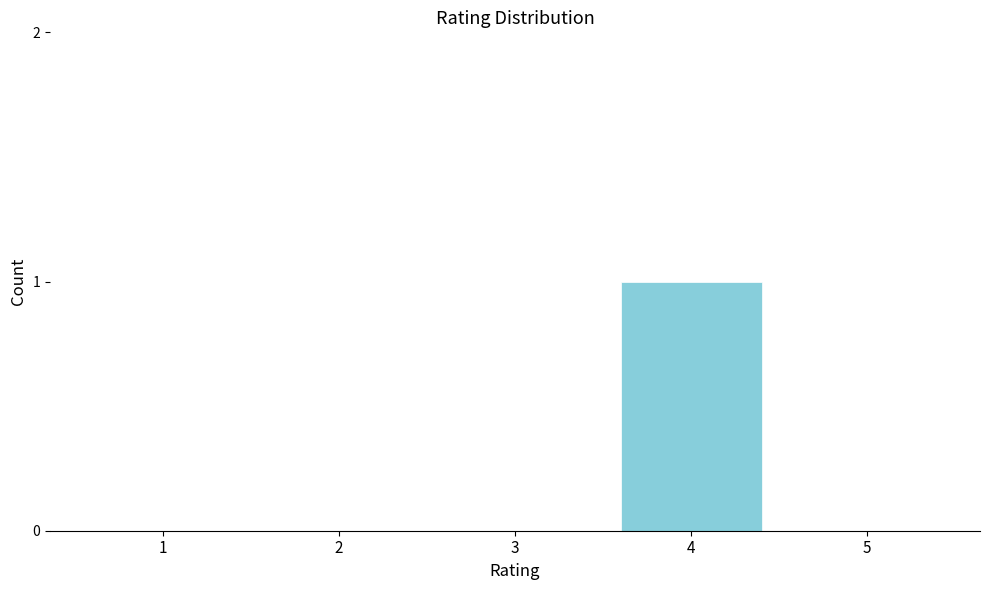

Reading left to right, what are all the values shown in this chart?

1=0	2=0	3=0	4=1	5=0